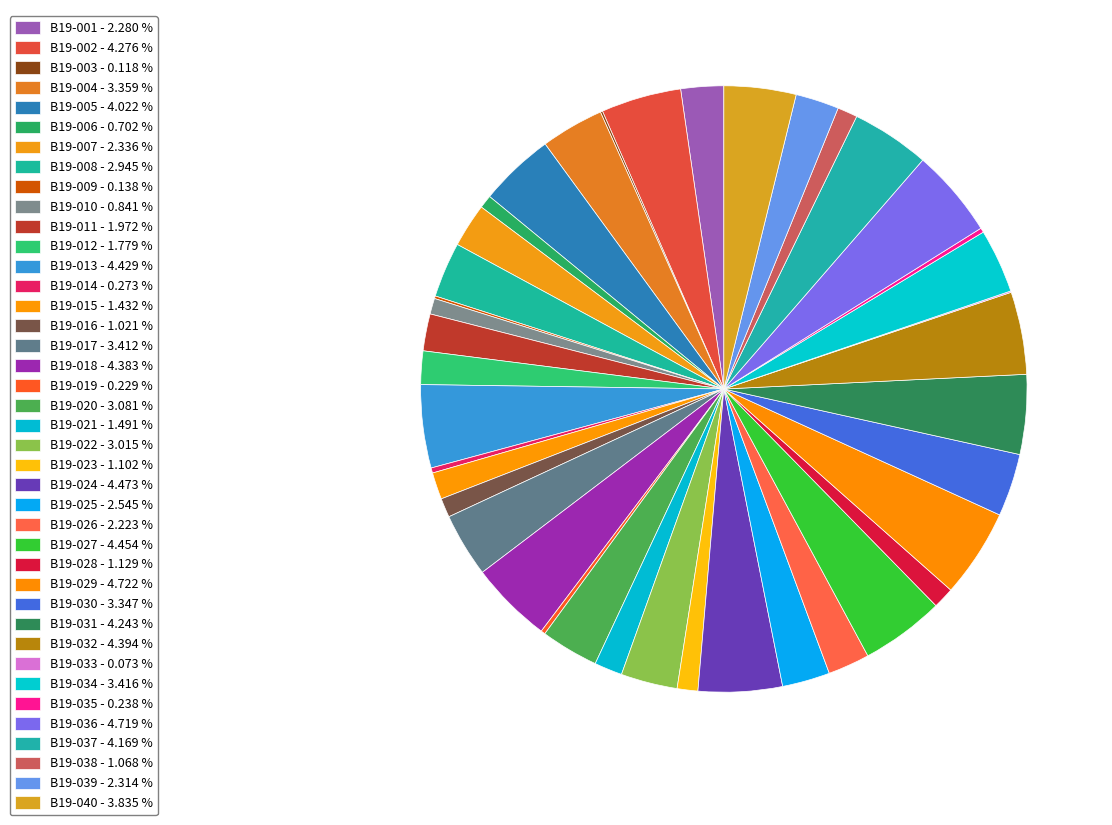

Does any single category account for the majority?

No